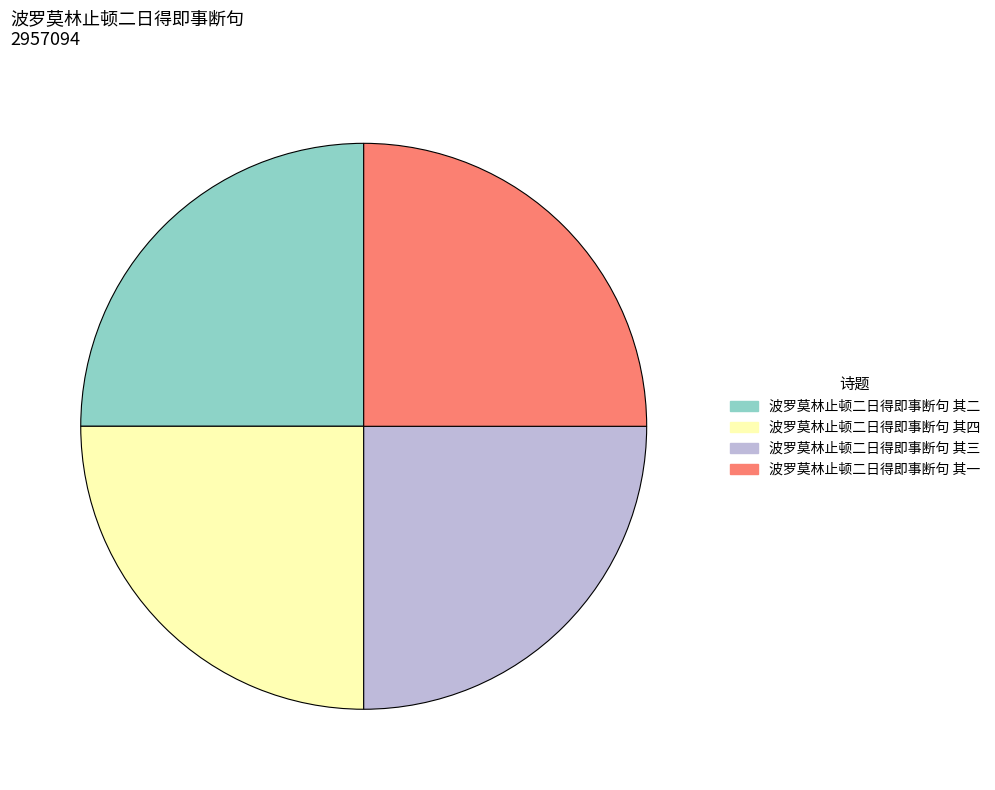

Is 波罗莫林止顿二日得即事断句 其四 the majority of the pie?

No